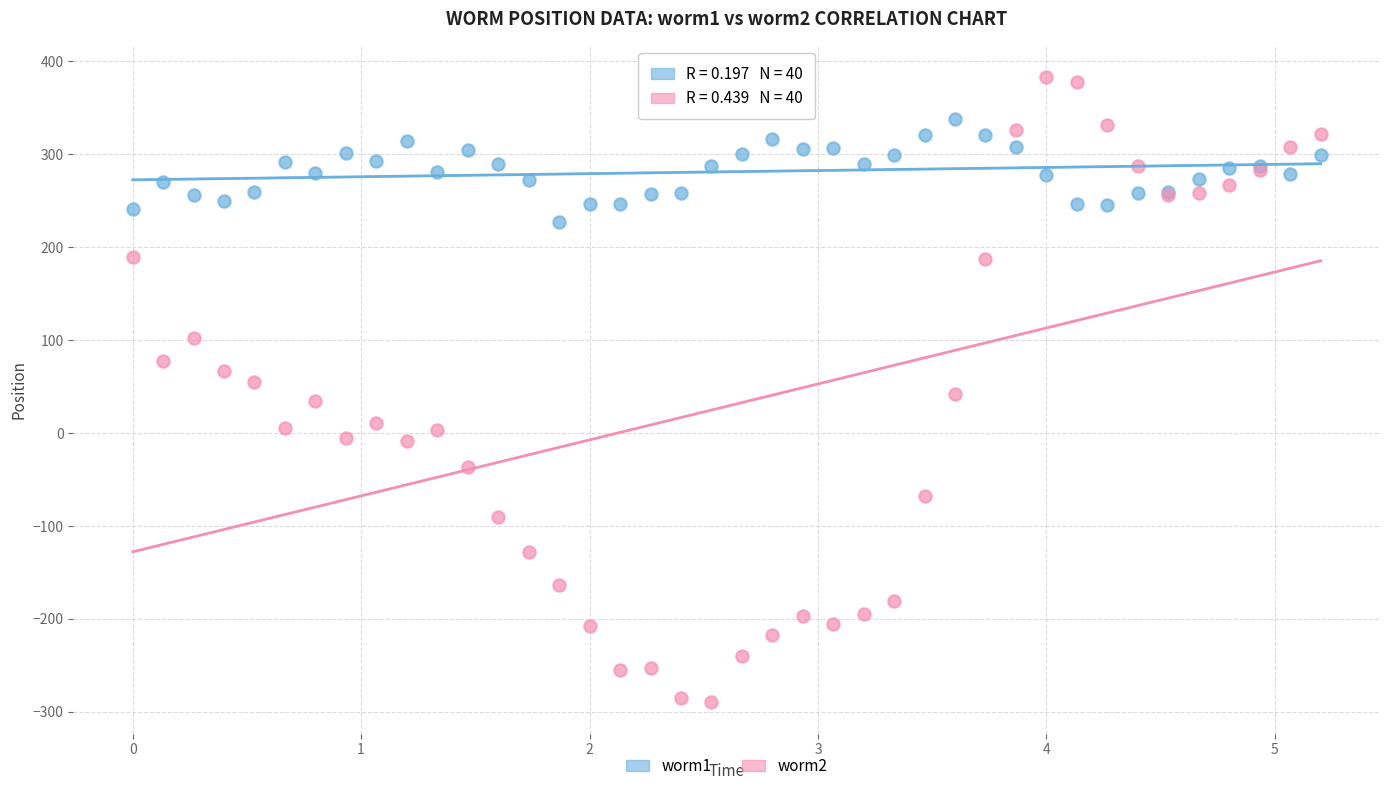

Which series has the widest spread of Y values?

worm2